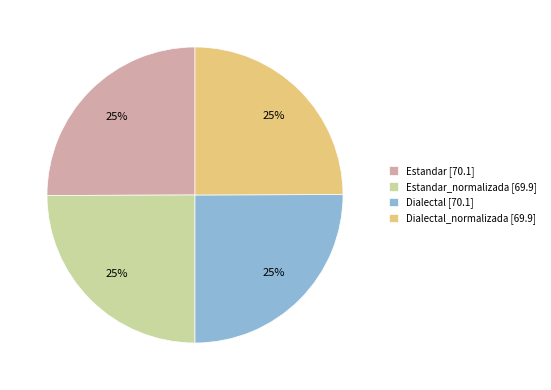

To the nearest percent, what portion does Estandar_normalizada [69.9] represent?

25%